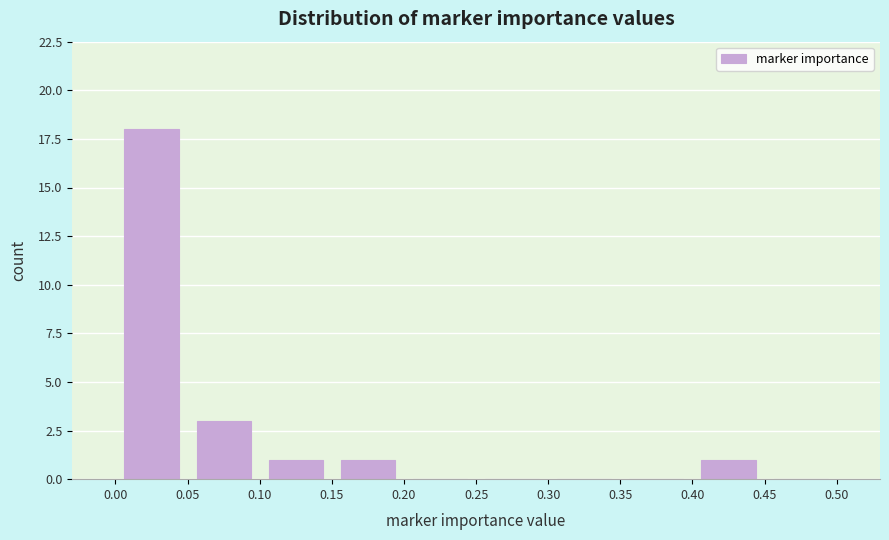

How tall is the bar that spans 0.00 to 0.05 on the x-axis? The values are not printed on the chart, so give them approximately, as read against the axis.

18